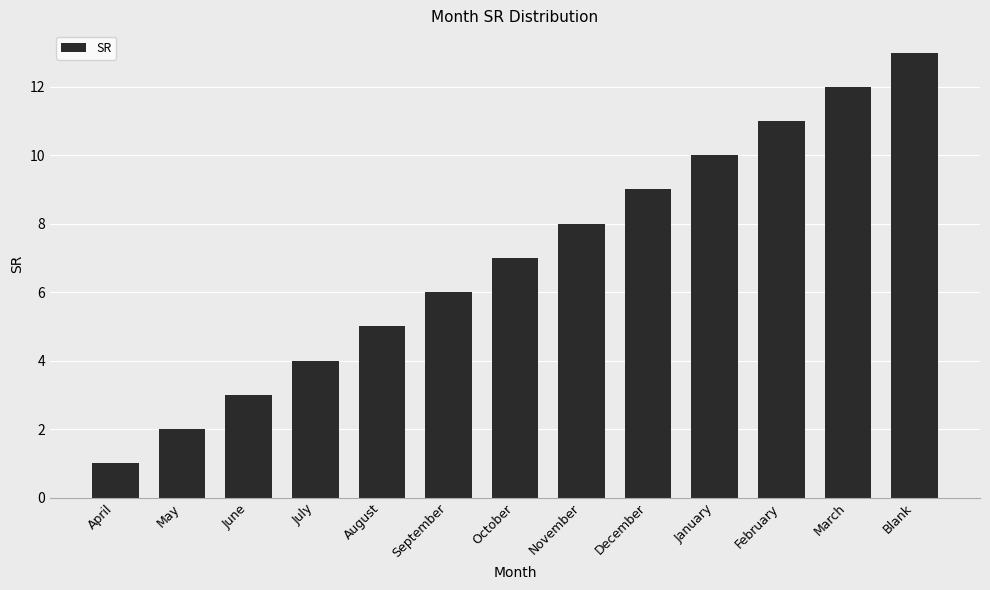

What is the minimum value shown in the chart?

1